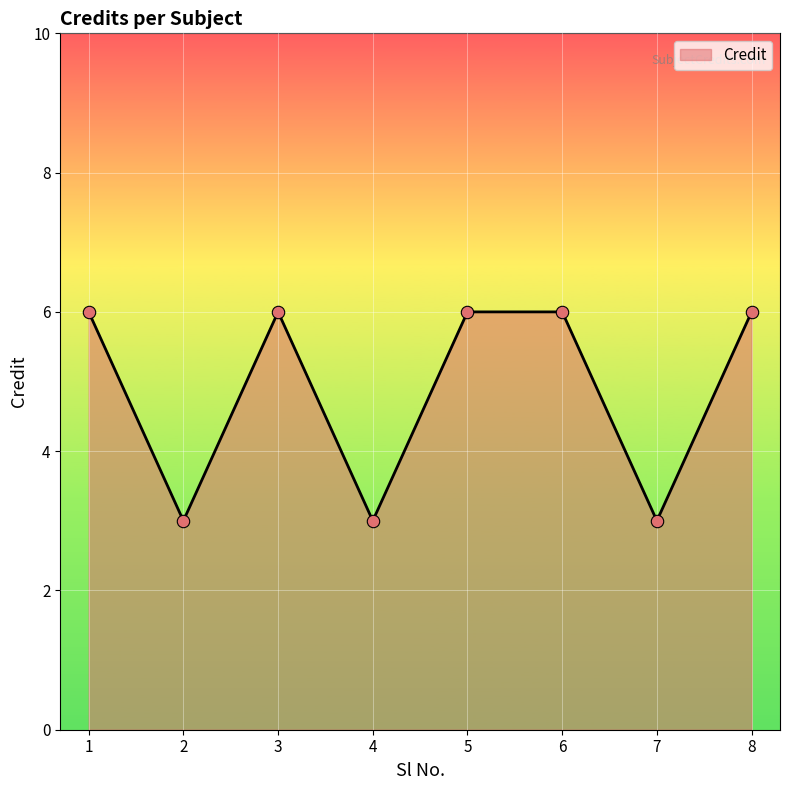

What is the ratio of the value at 8 to the value at 4?

2.0